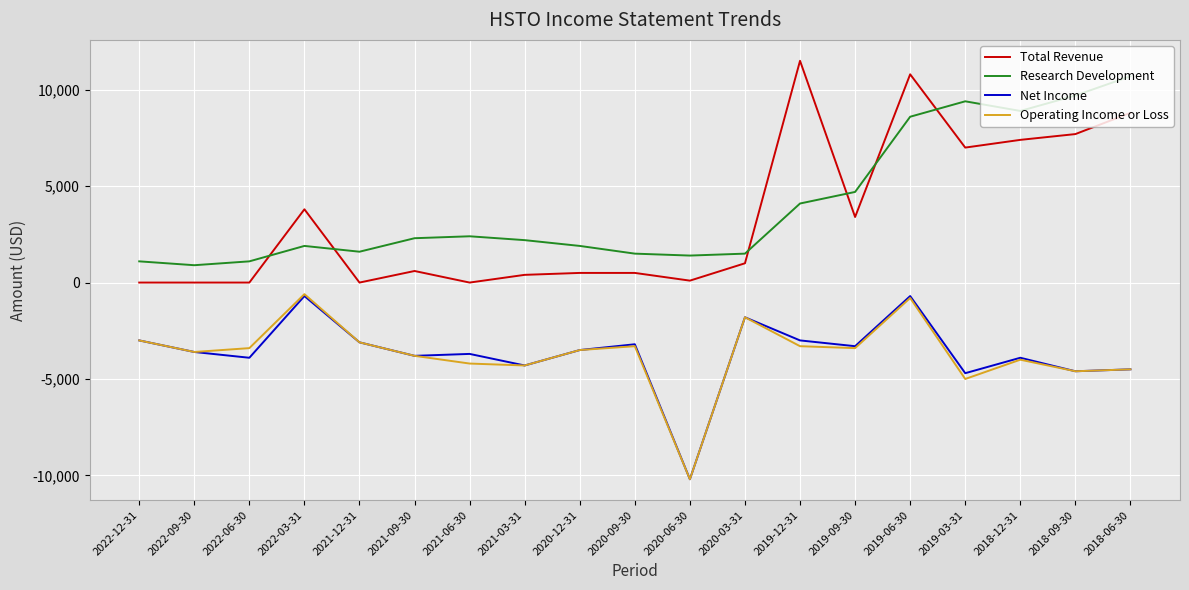

At which category is the sum across all series the highest?

2019-06-30